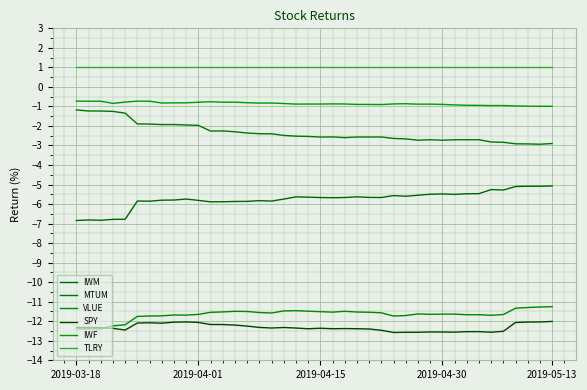

Is this an area chart (filled region under the line)?

No